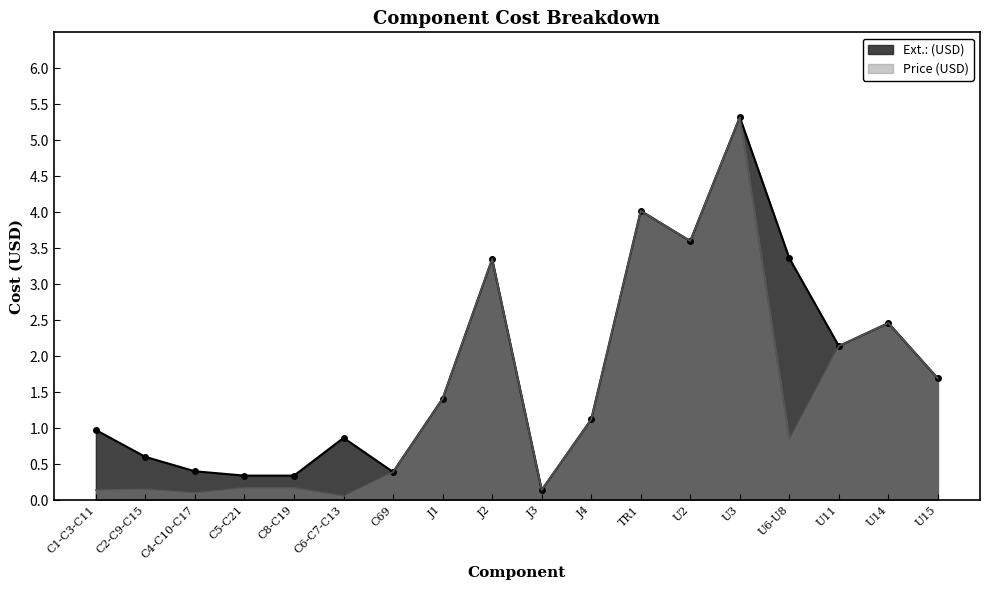

At which category is the sum across all series the highest?

U3